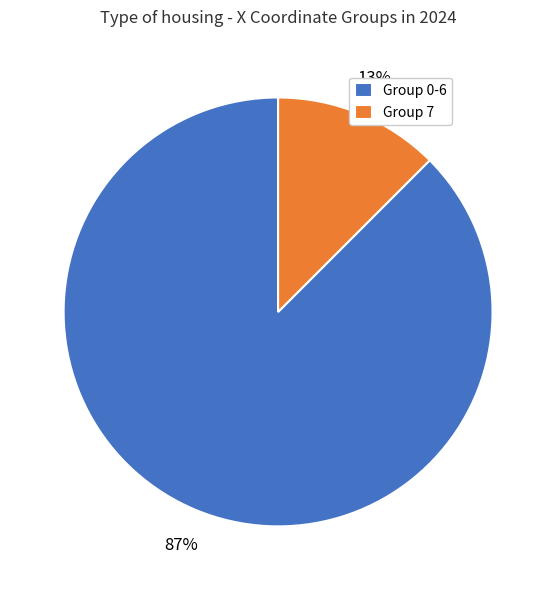

What percentage is the Group 7 slice, to the nearest percent?

13%